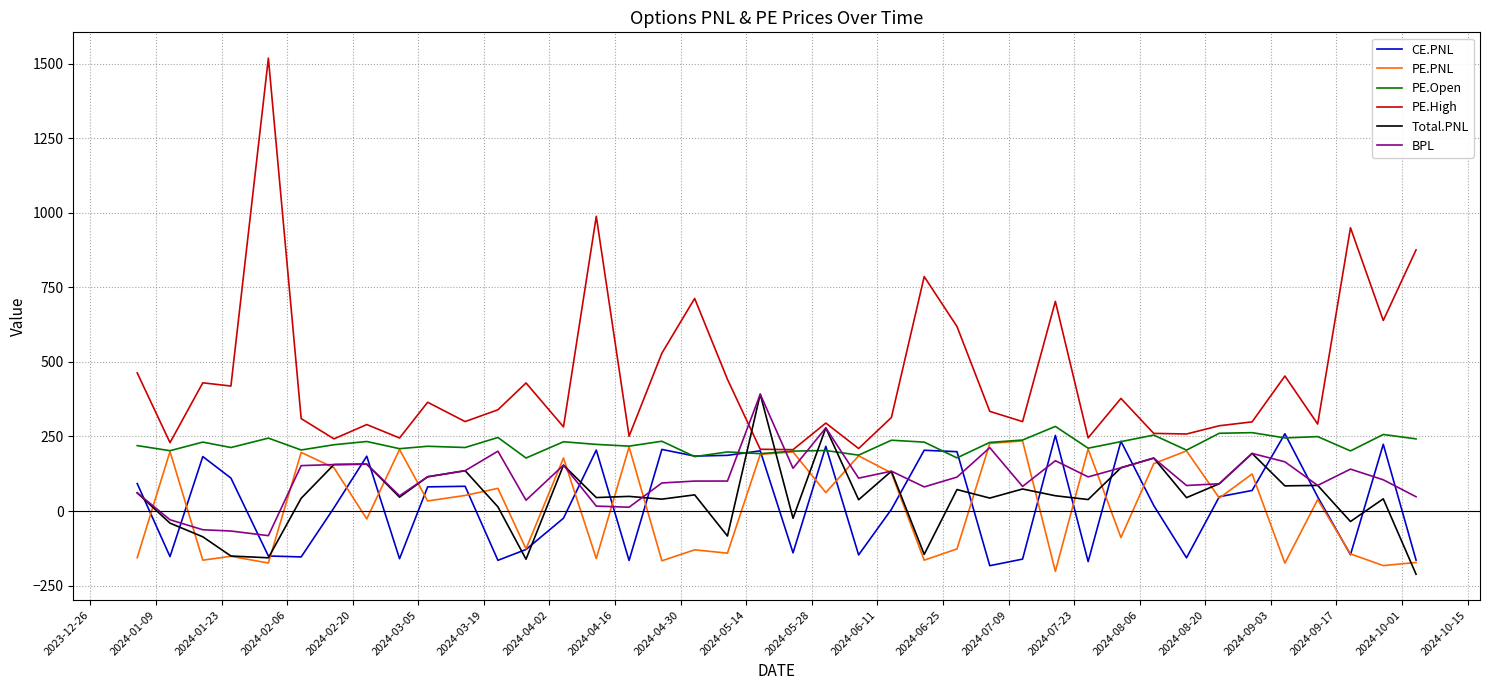

Which series has the widest spread of values?

PE.High